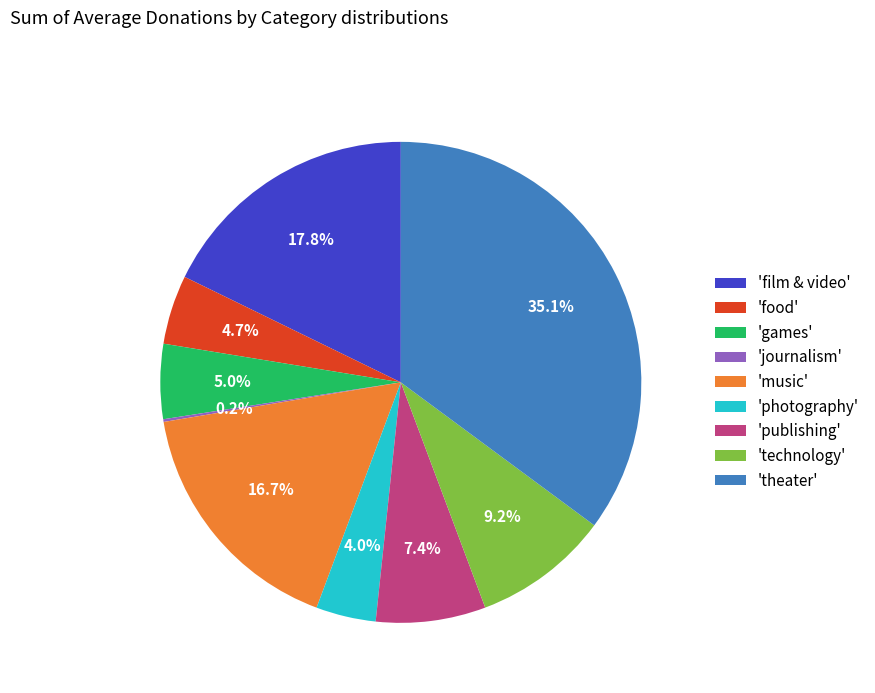

What is the largest slice in the pie chart?

'theater'